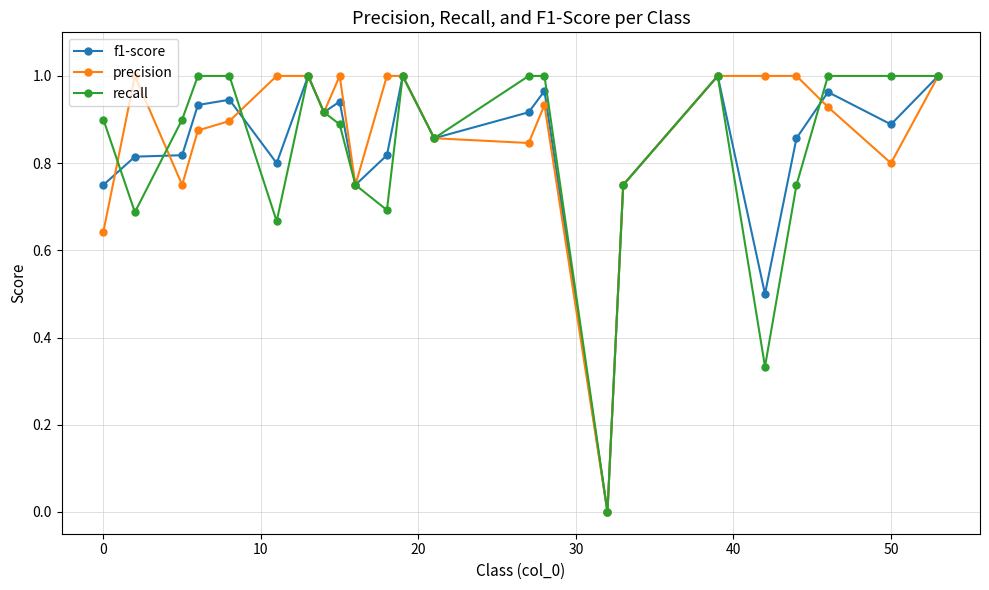

What are all the series names shown in the legend?

f1-score, precision, recall